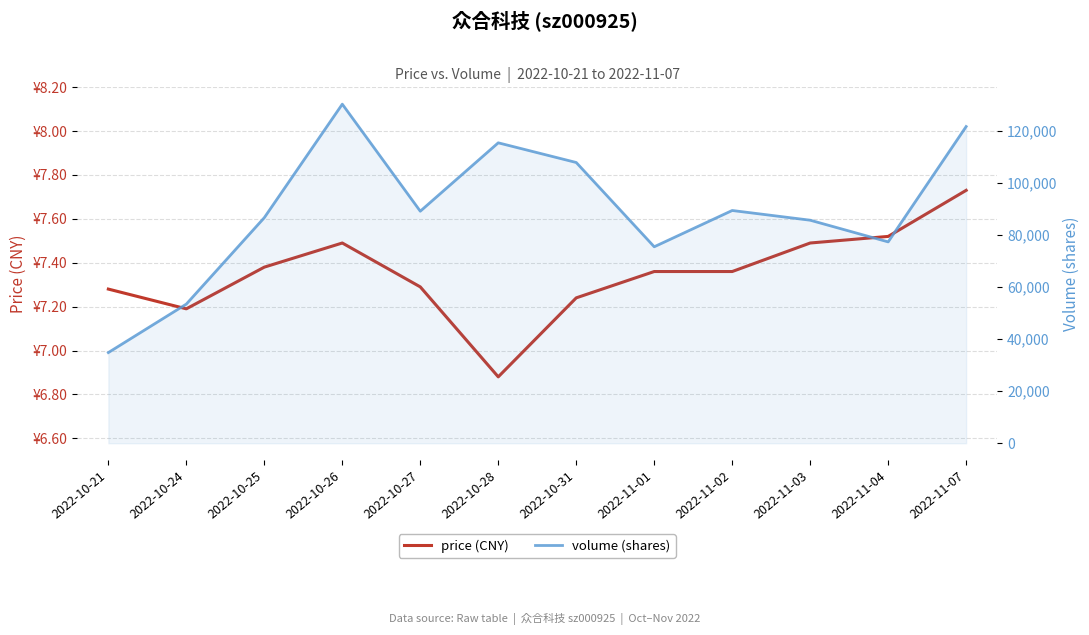

Is the value of volume (shares) at 2022-10-27 greater than the value of price (CNY) at 2022-10-31?

Yes